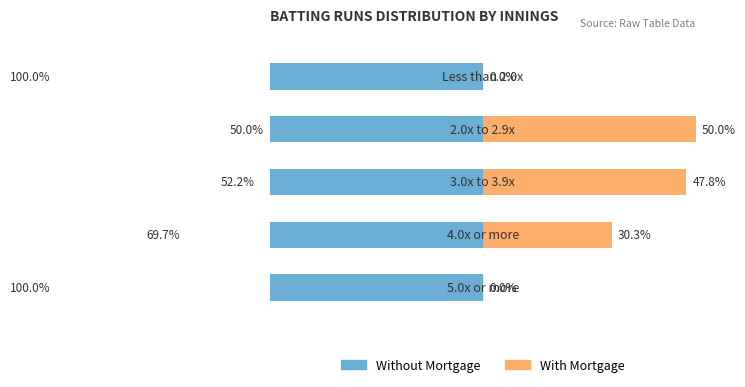

The Without Mortgage series shows -124.8 at 3. True or false?

False